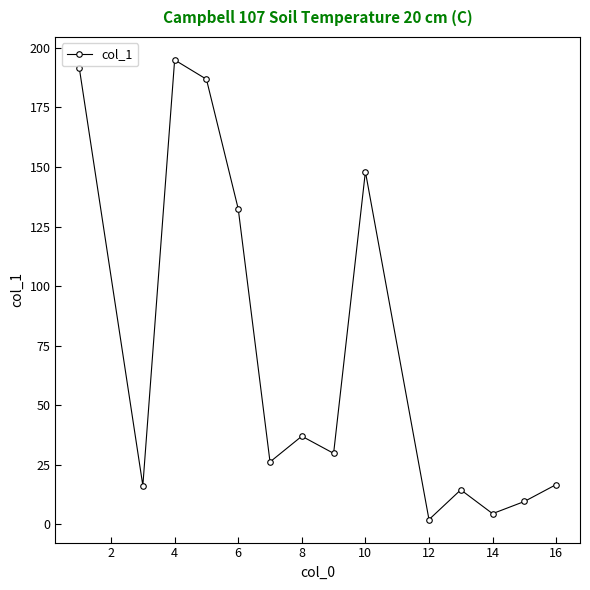

What is the sum of all values?

1010.3